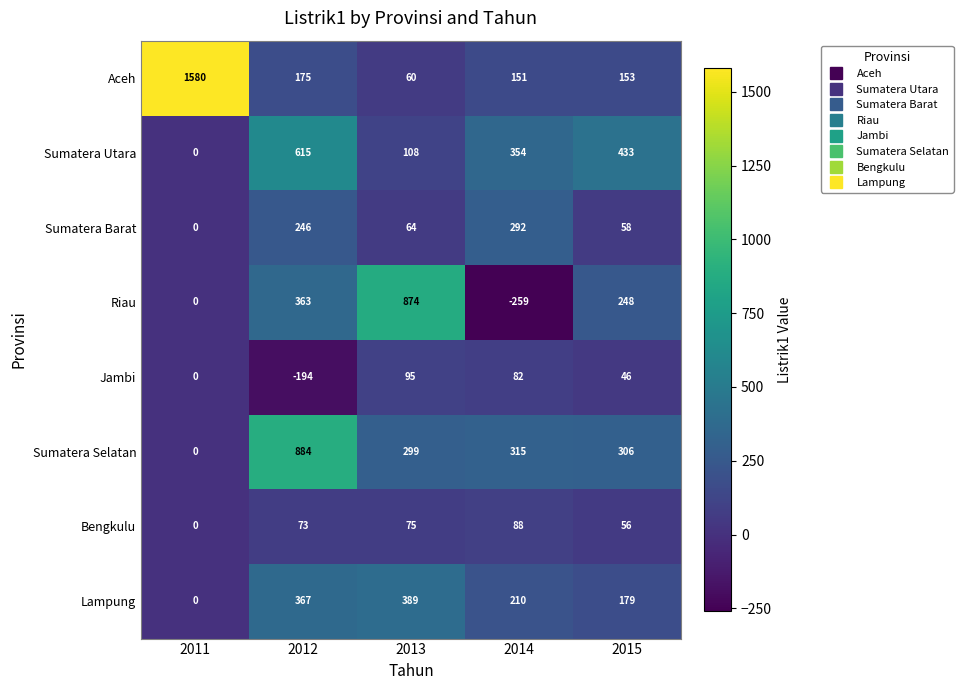

The Sumatera Utara series shows 696 at 2015. True or false?

False